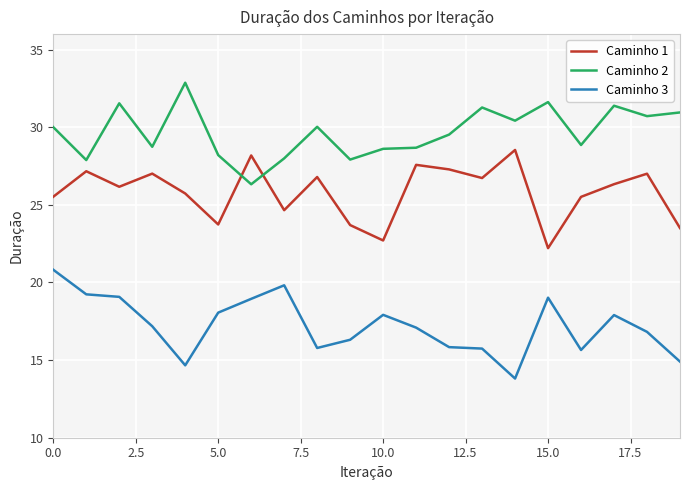

Does the chart have visible grid lines?

Yes